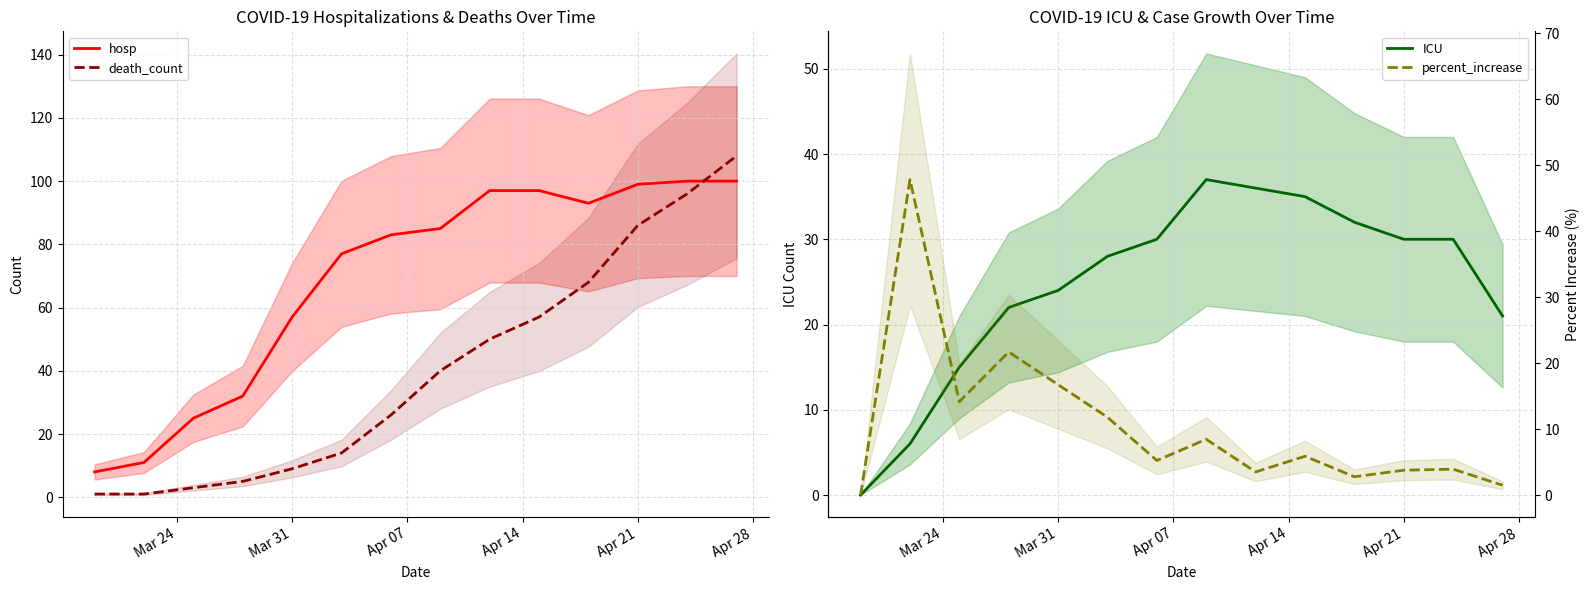

At how many categories does at least one series exceed 13?

13